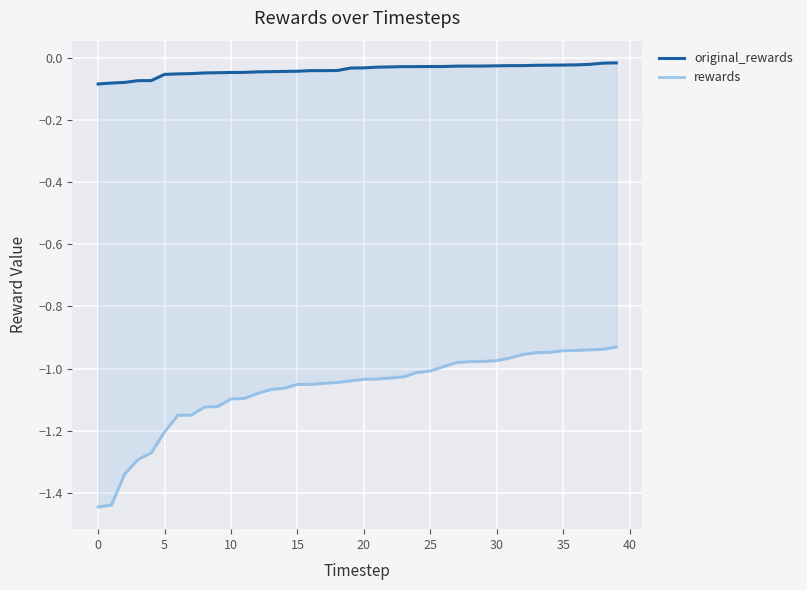

What are all the series names shown in the legend?

original_rewards, rewards